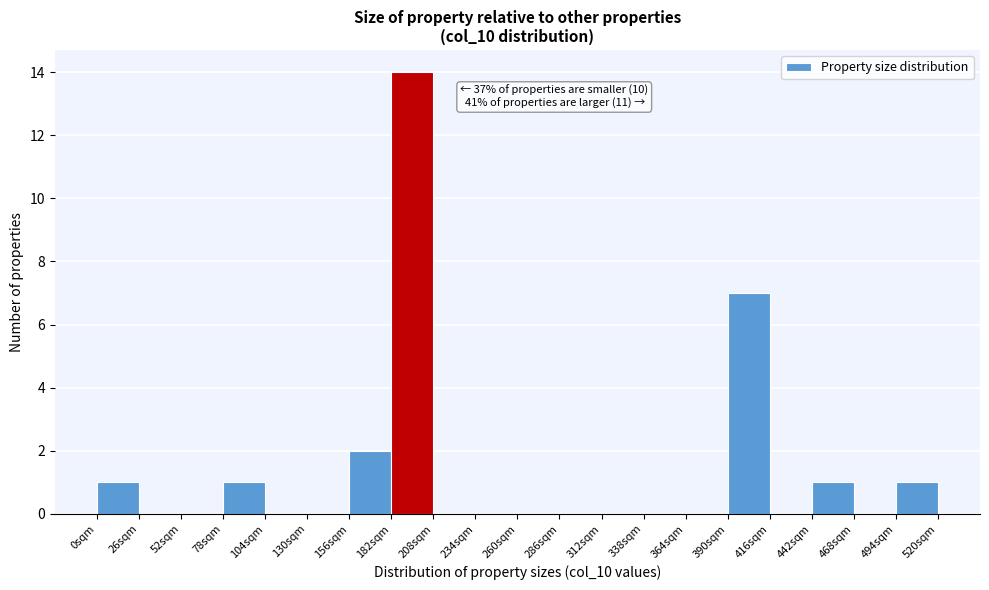

Which range on the x-axis has the tallest bar?

182 to 208